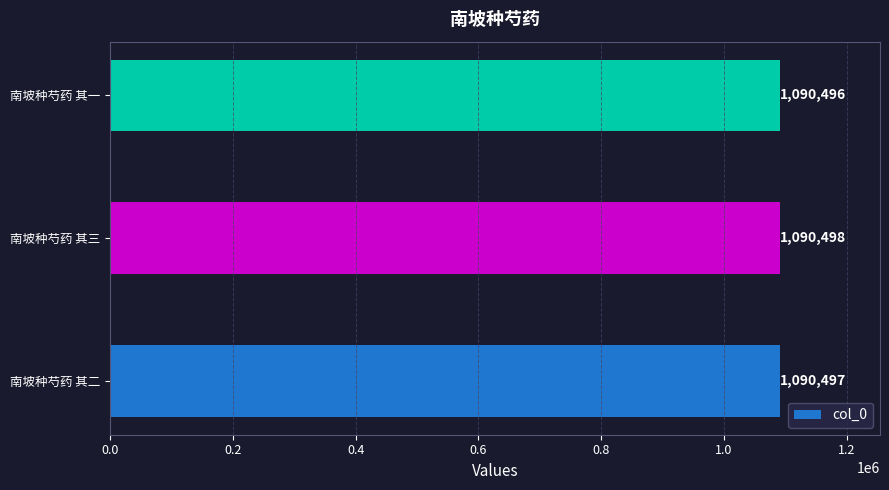

How many values are between 1090496 and 1090498?

3